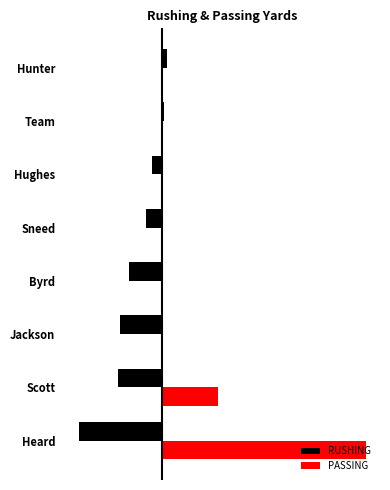

What are all the series names shown in the legend?

RUSHING, PASSING